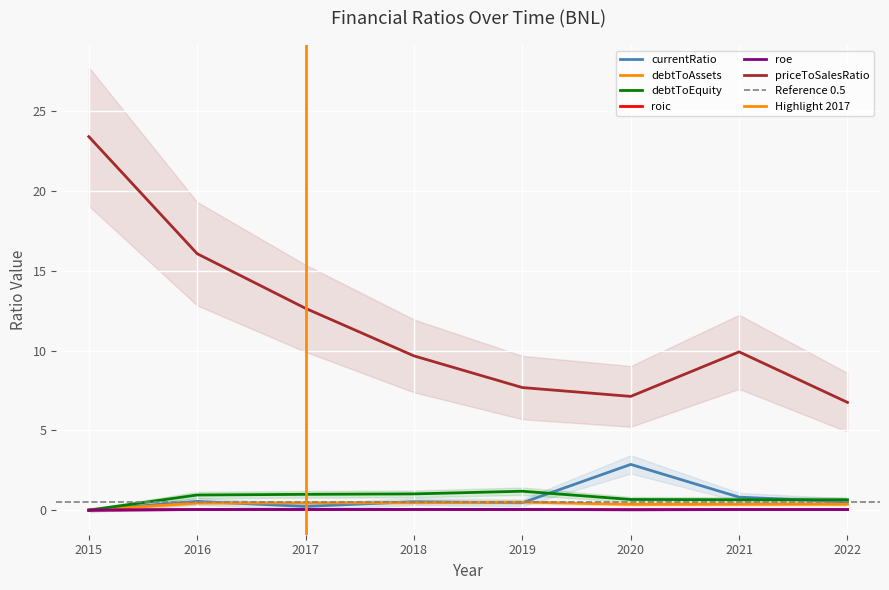

At which label is debtToEquity closest to 0?

2015